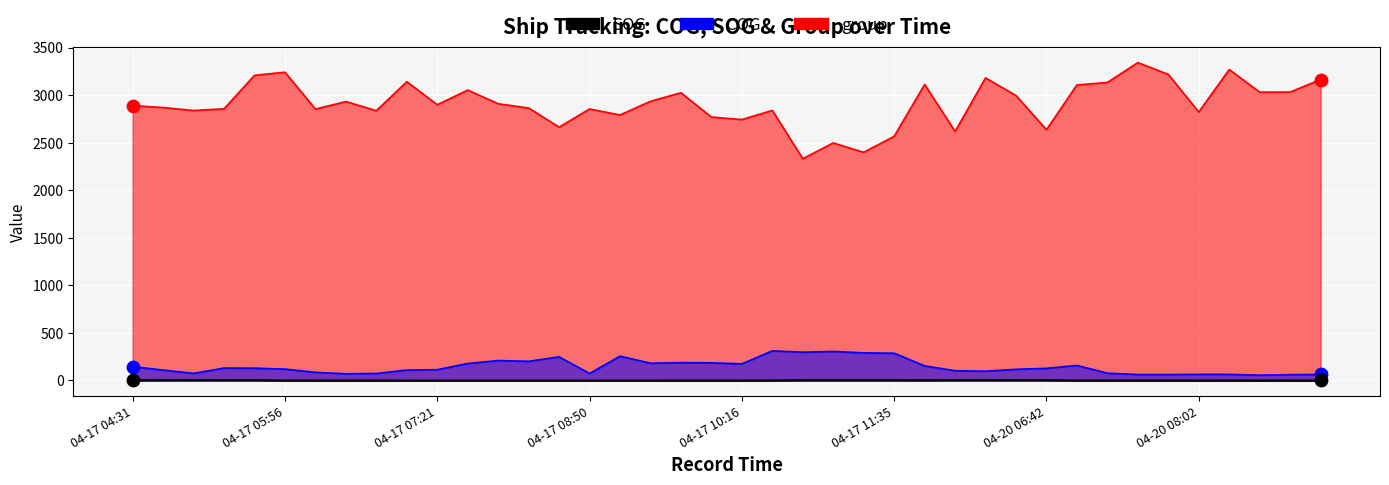

At which category is the sum across all series the highest?

04-20 07:22